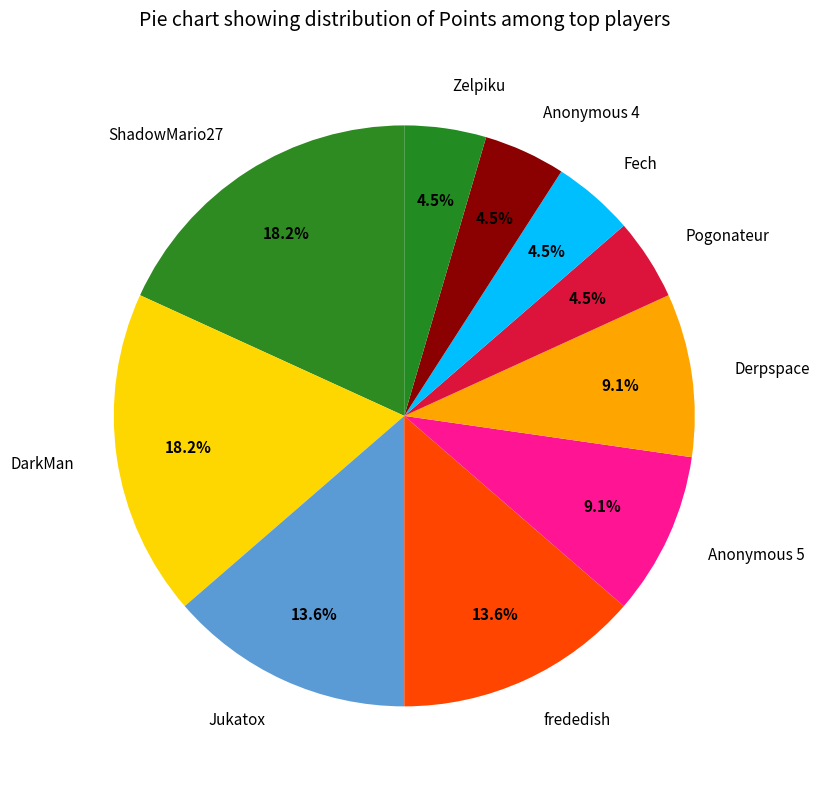

To the nearest percent, what is the difference between the largest and smallest slice percentages?

14%